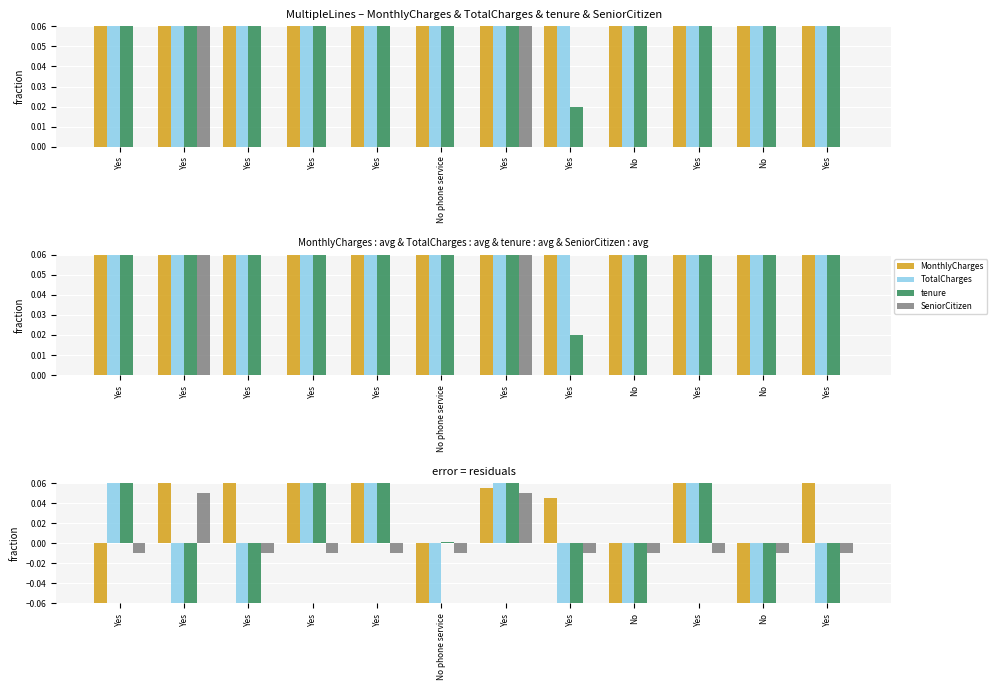

How many bars are there in each group?

4